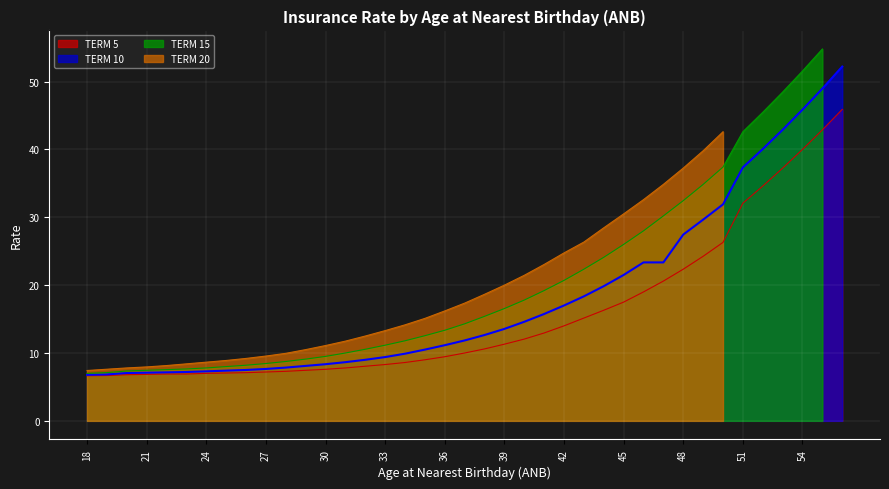

What is the highest value of the TERM 5 series?

45.9